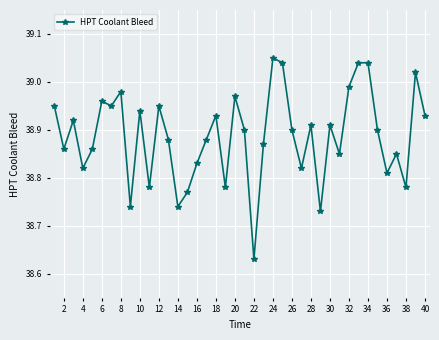

What is the sum of all values?

1555.5